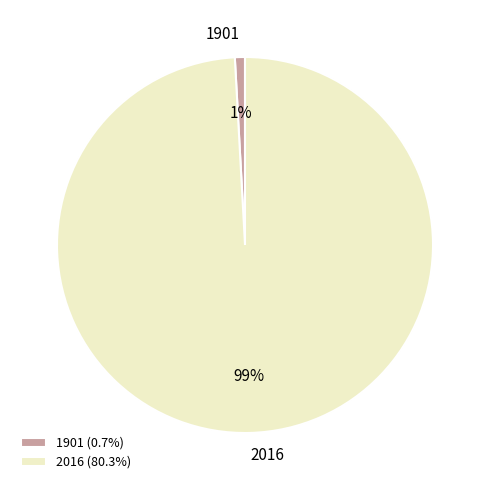

Is it true that 1901 is 12% of the pie?

False